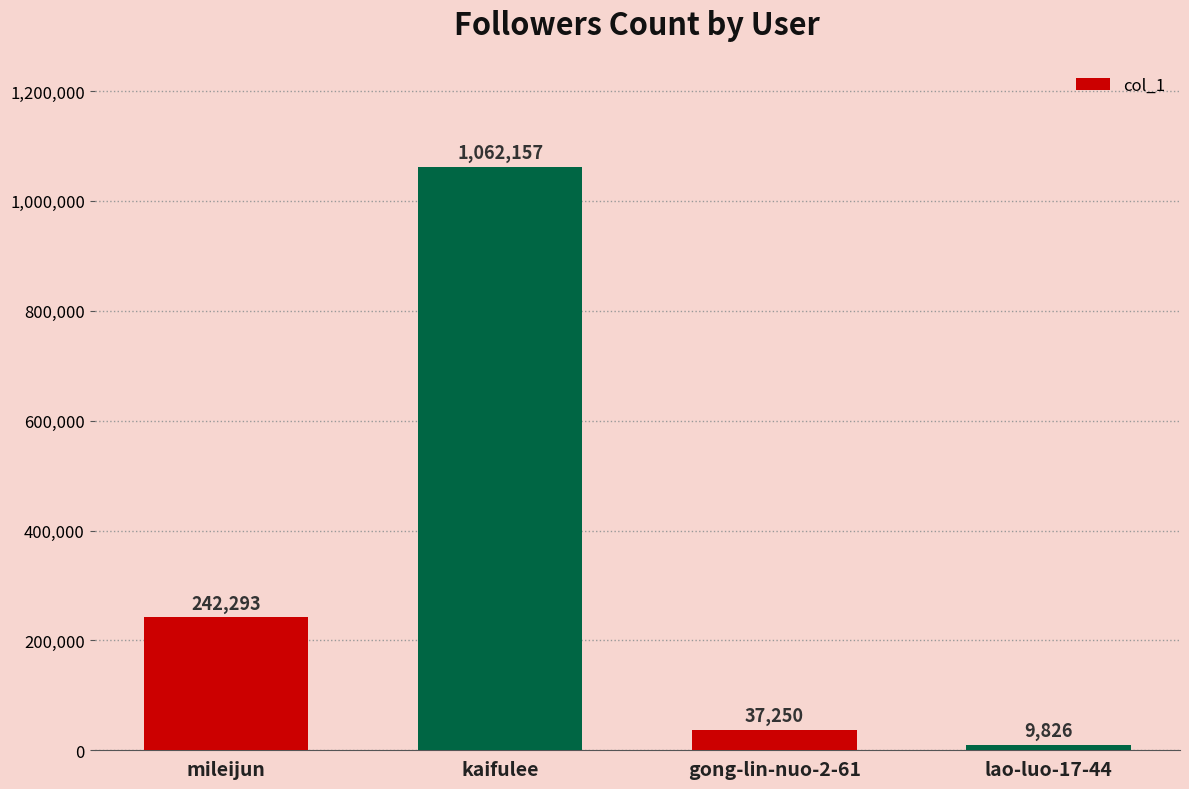

At which category does the chart reach its peak across all series?

kaifulee